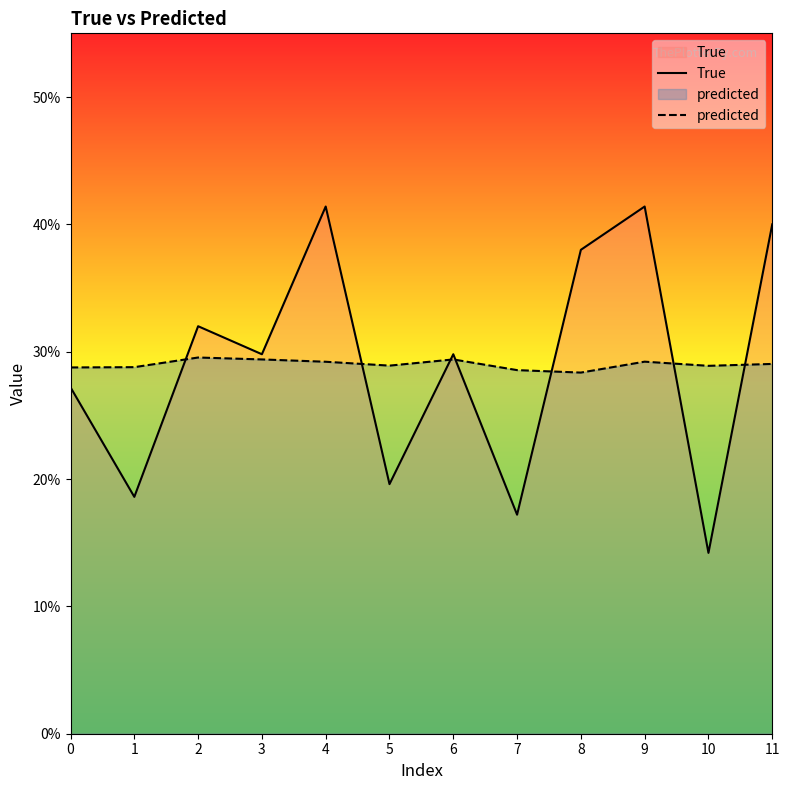

The predicted series shows 0.4 at 6. True or false?

False